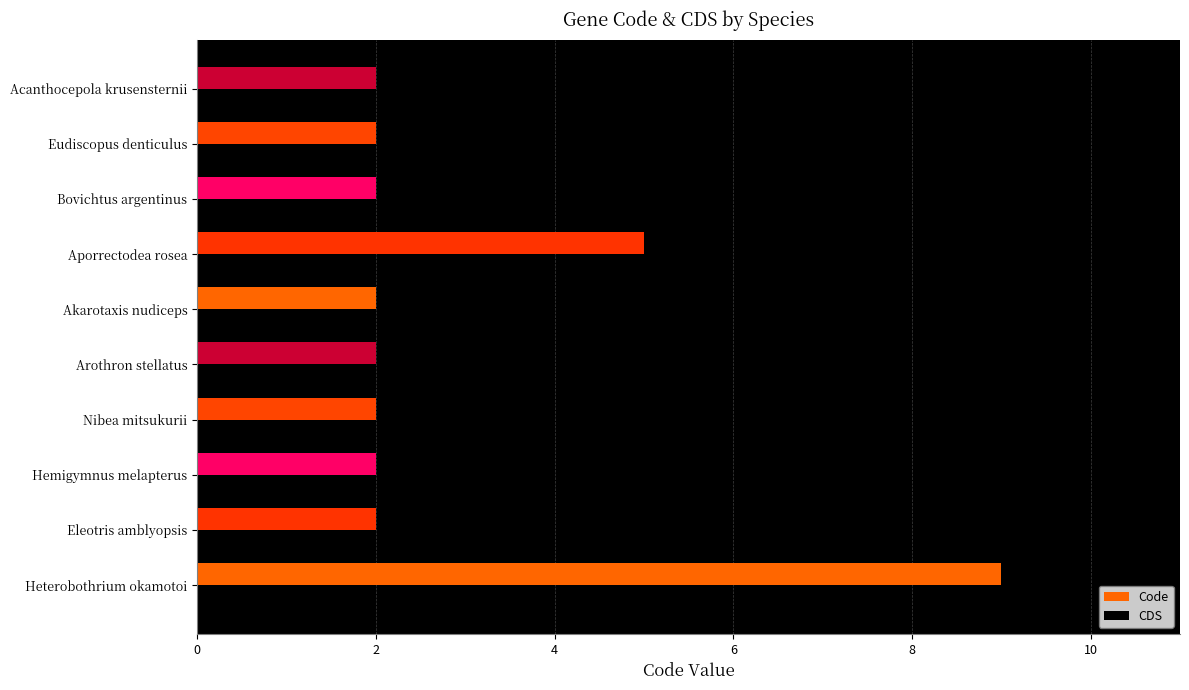

What is the sum of all values?

30